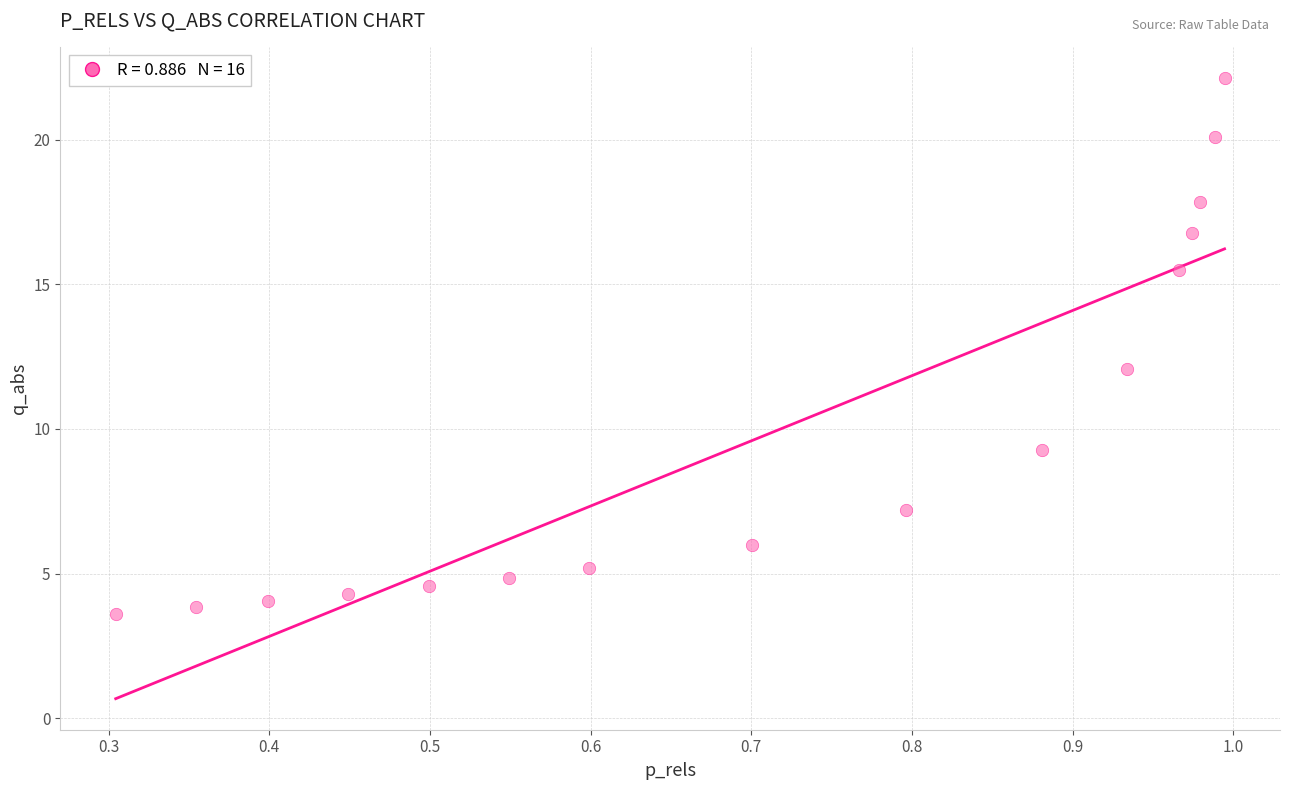

What is the range of Y values (max minus min)?

18.5